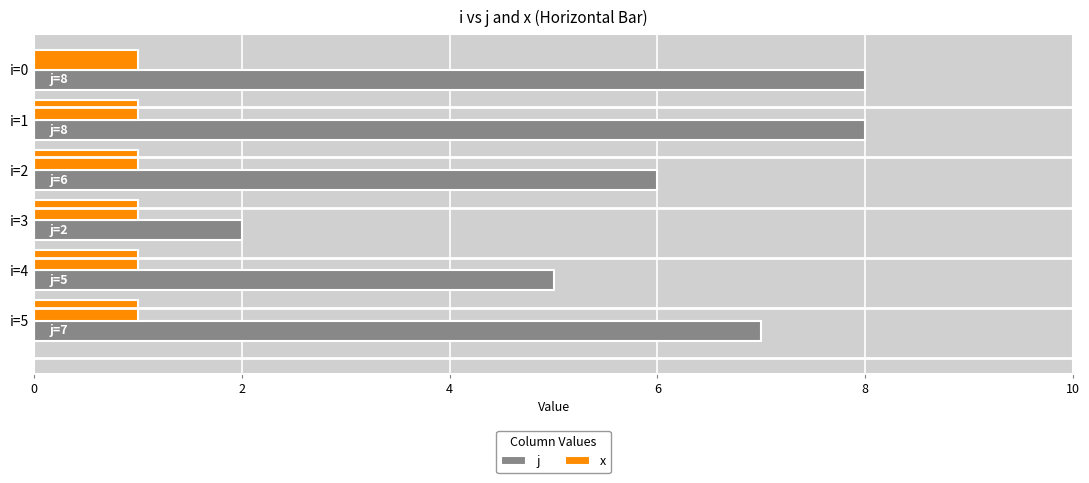

Rank the series by their average value, from lowest to highest.

x, j